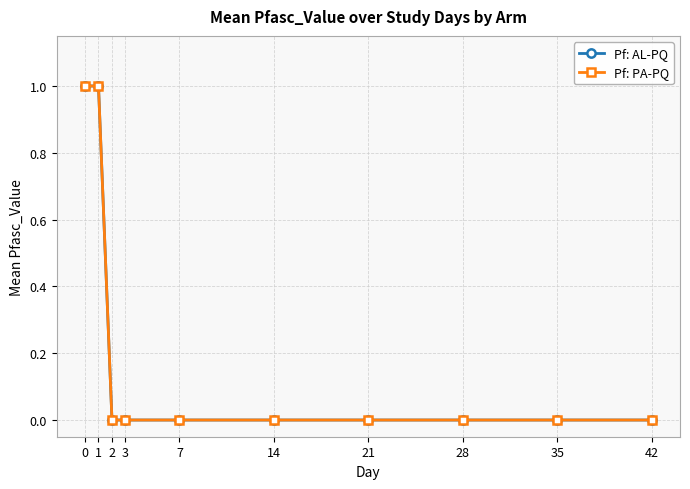

Count the Pf: PA-PQ values in the range 0 to 1.

10